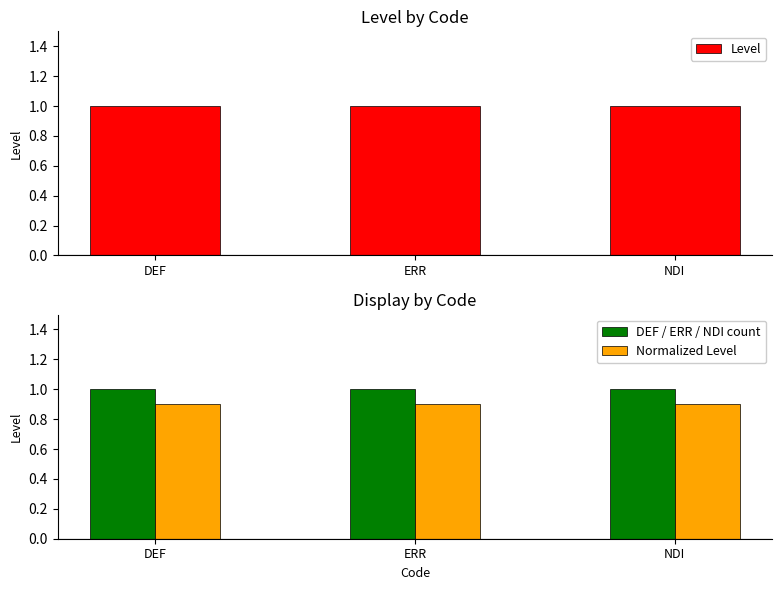

How many distinct data groups are displayed?

3